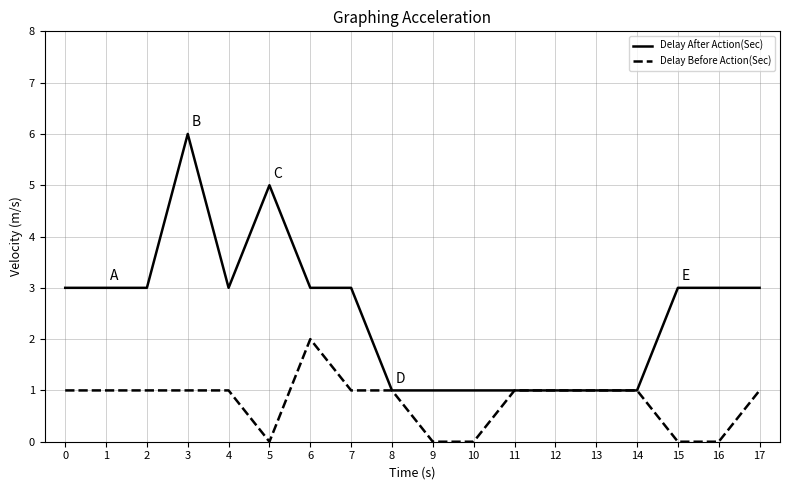

Does the chart have visible grid lines?

Yes